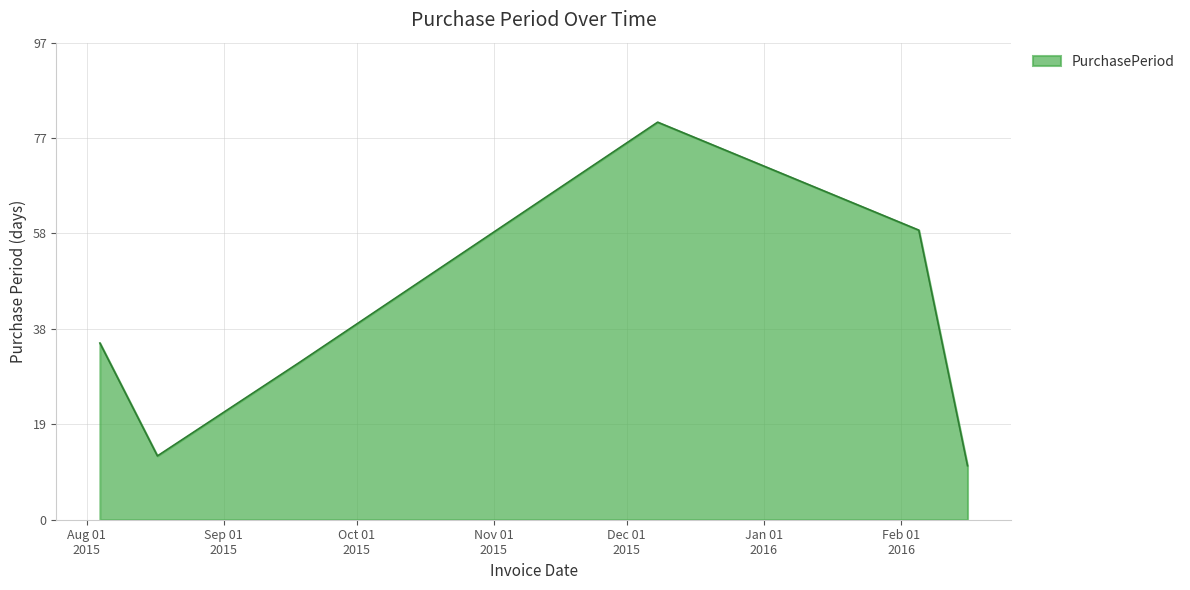

What is the minimum value shown in the chart?

11